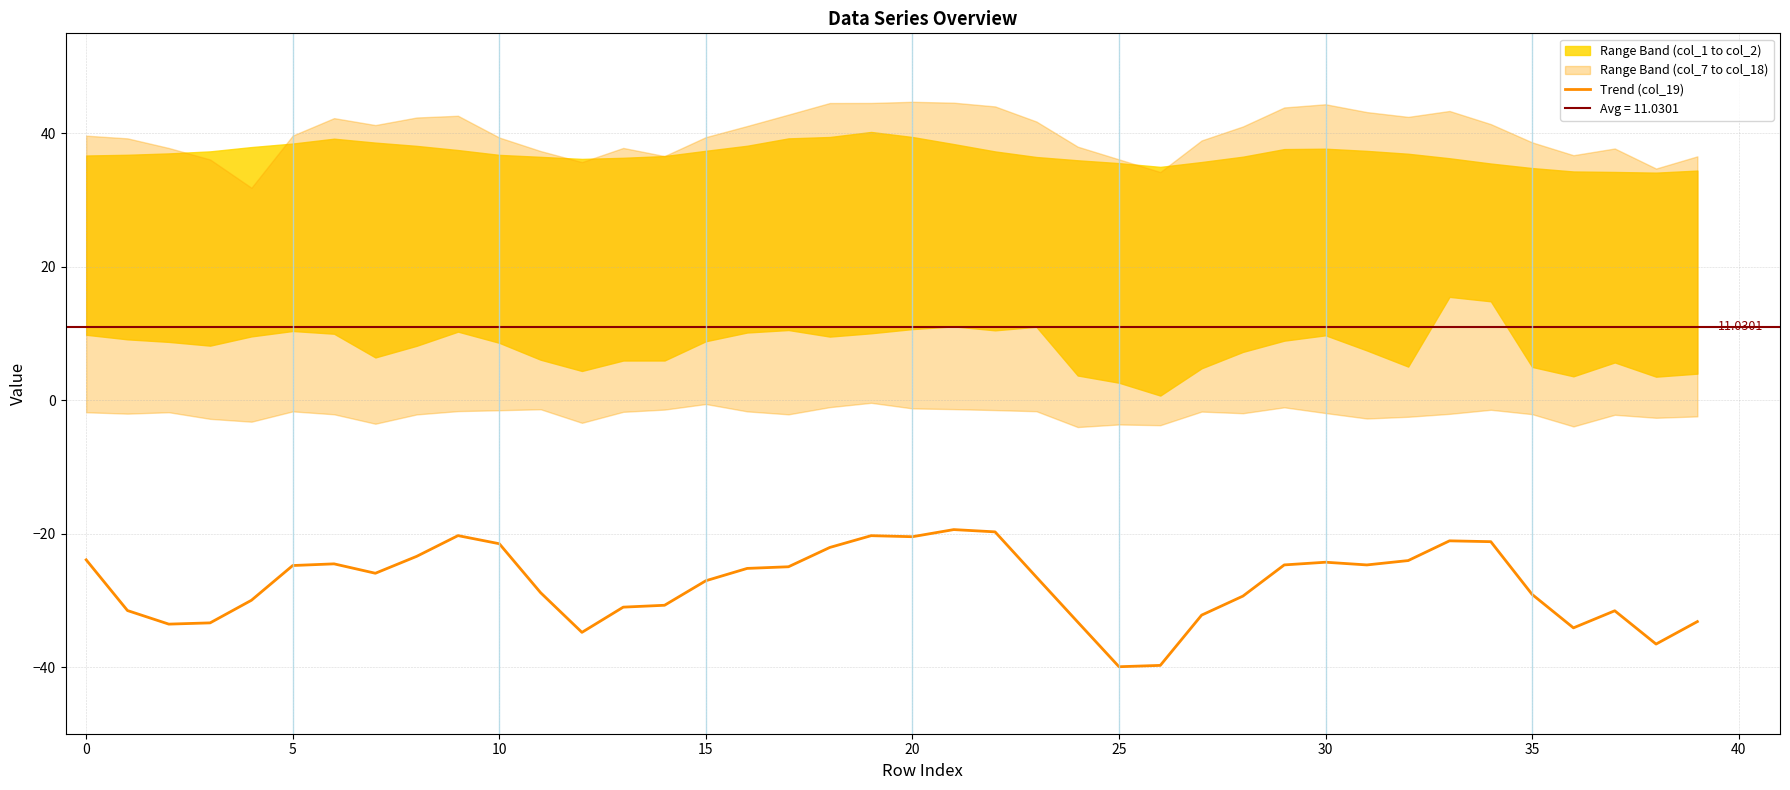

Is this an area chart (filled region under the line)?

No